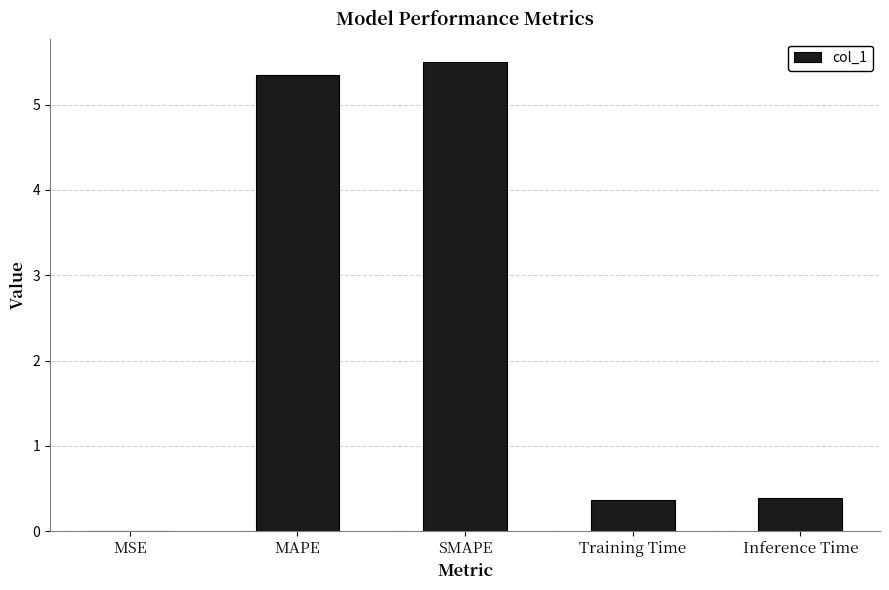

The value at Inference Time is 0.4. True or false?

True